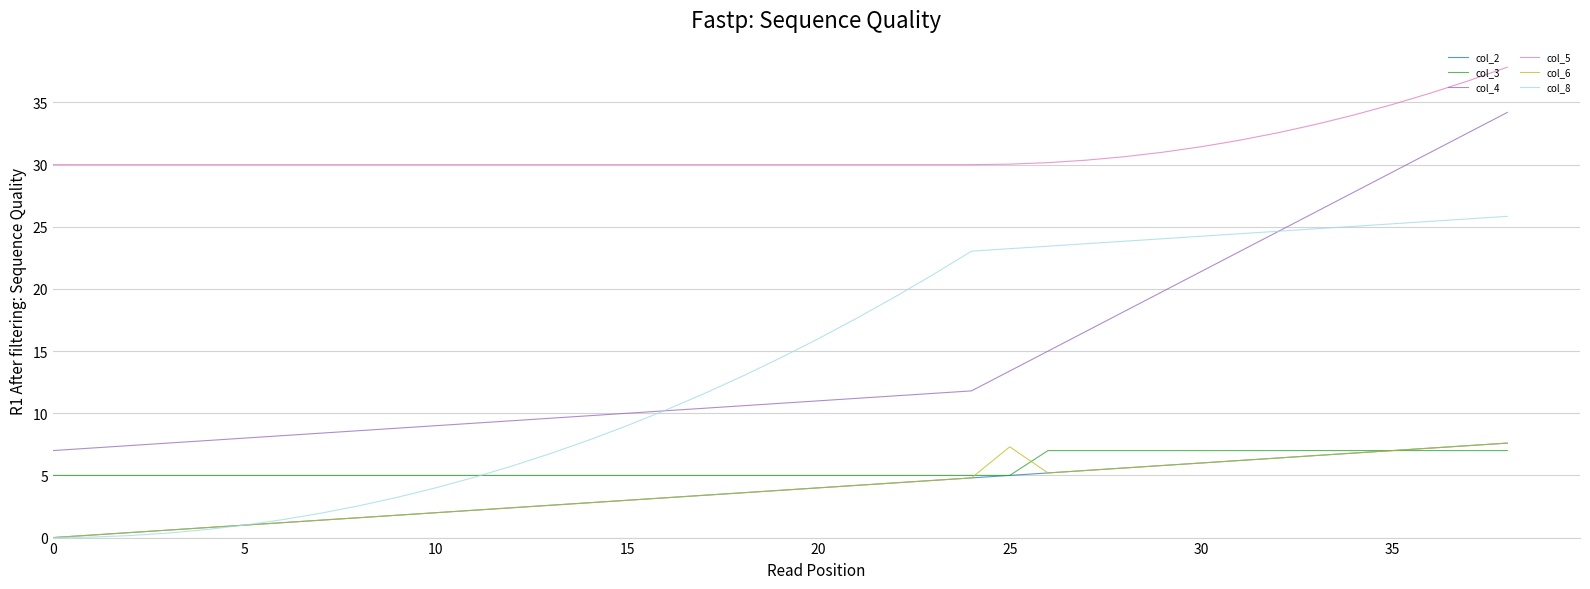

What are all the series names shown in the legend?

col_2, col_3, col_4, col_5, col_6, col_8